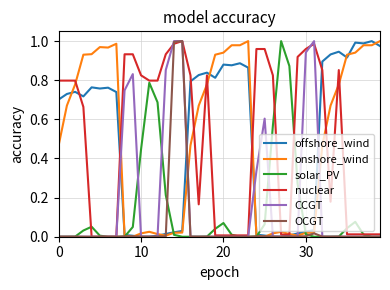

What are all the series names shown in the legend?

offshore_wind, onshore_wind, solar_PV, nuclear, CCGT, OCGT